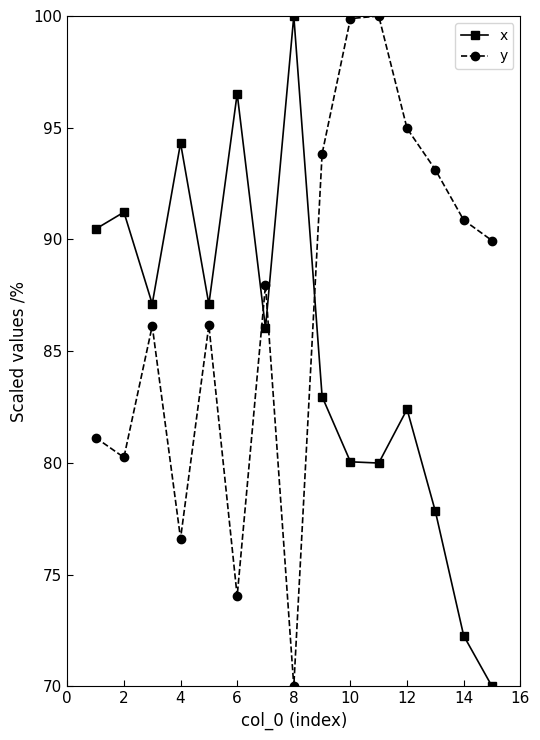

How many interior local peaks does the x series have?

5